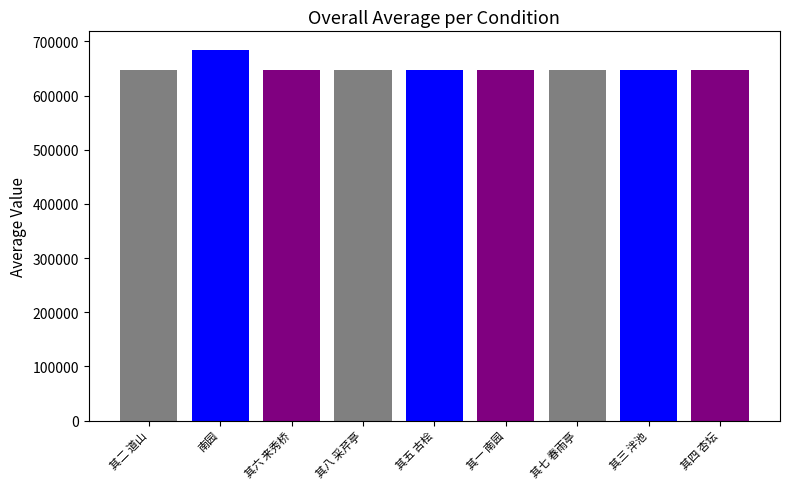

Rank the categories by value from highest to lowest.

南园, 其八 采芹亭, 其七 春雨亭, 其六 来秀桥, 其五 古桧, 其四 杏坛, 其三 泮池, 其二 道山, 其一 南园